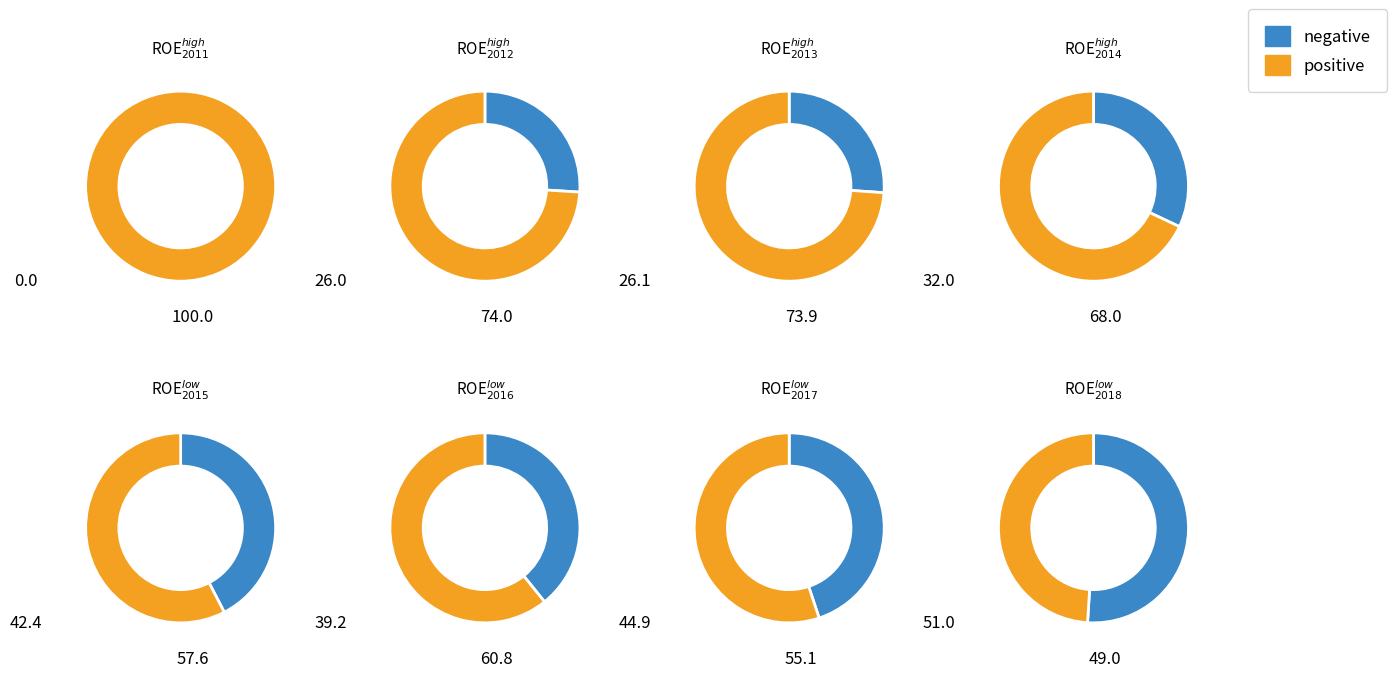

What is the largest slice in the pie chart?

2011